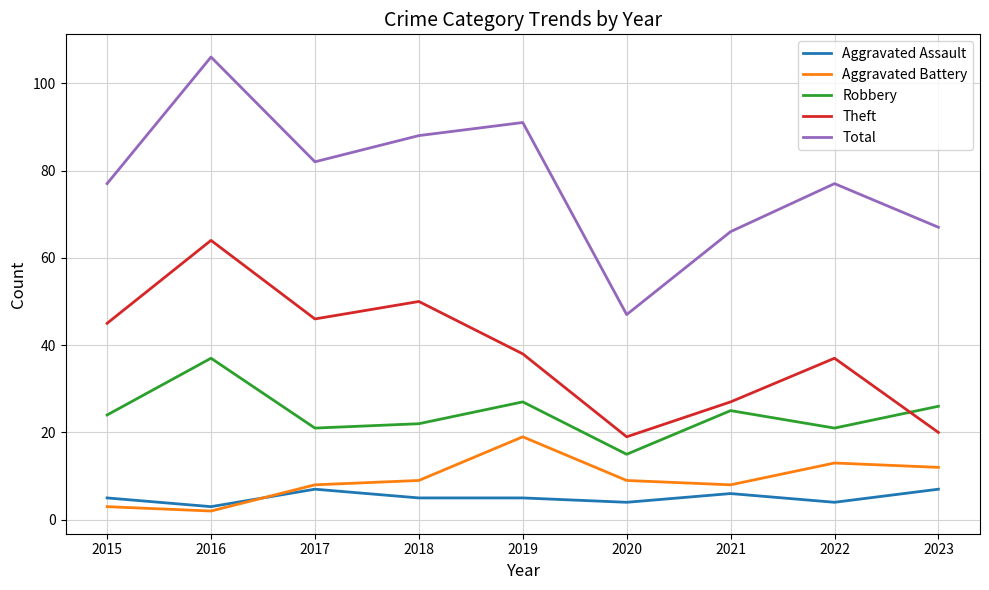

Where do Theft and Robbery first cross each other?

2022 and 2023